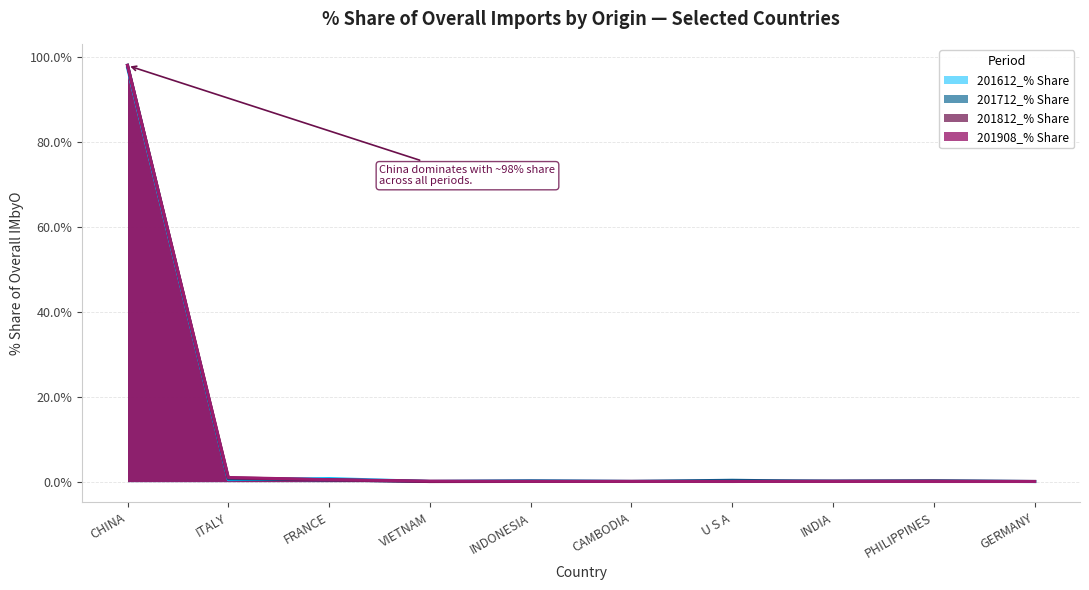

Count the number of data series in this chart.

4